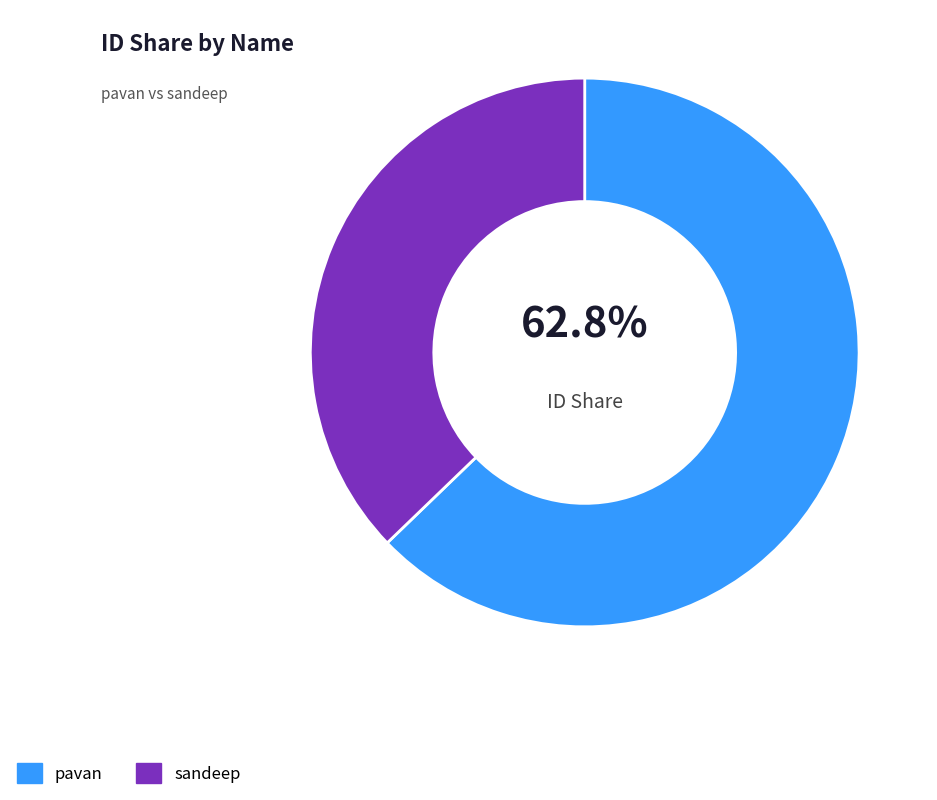

Which slice is the largest?

pavan